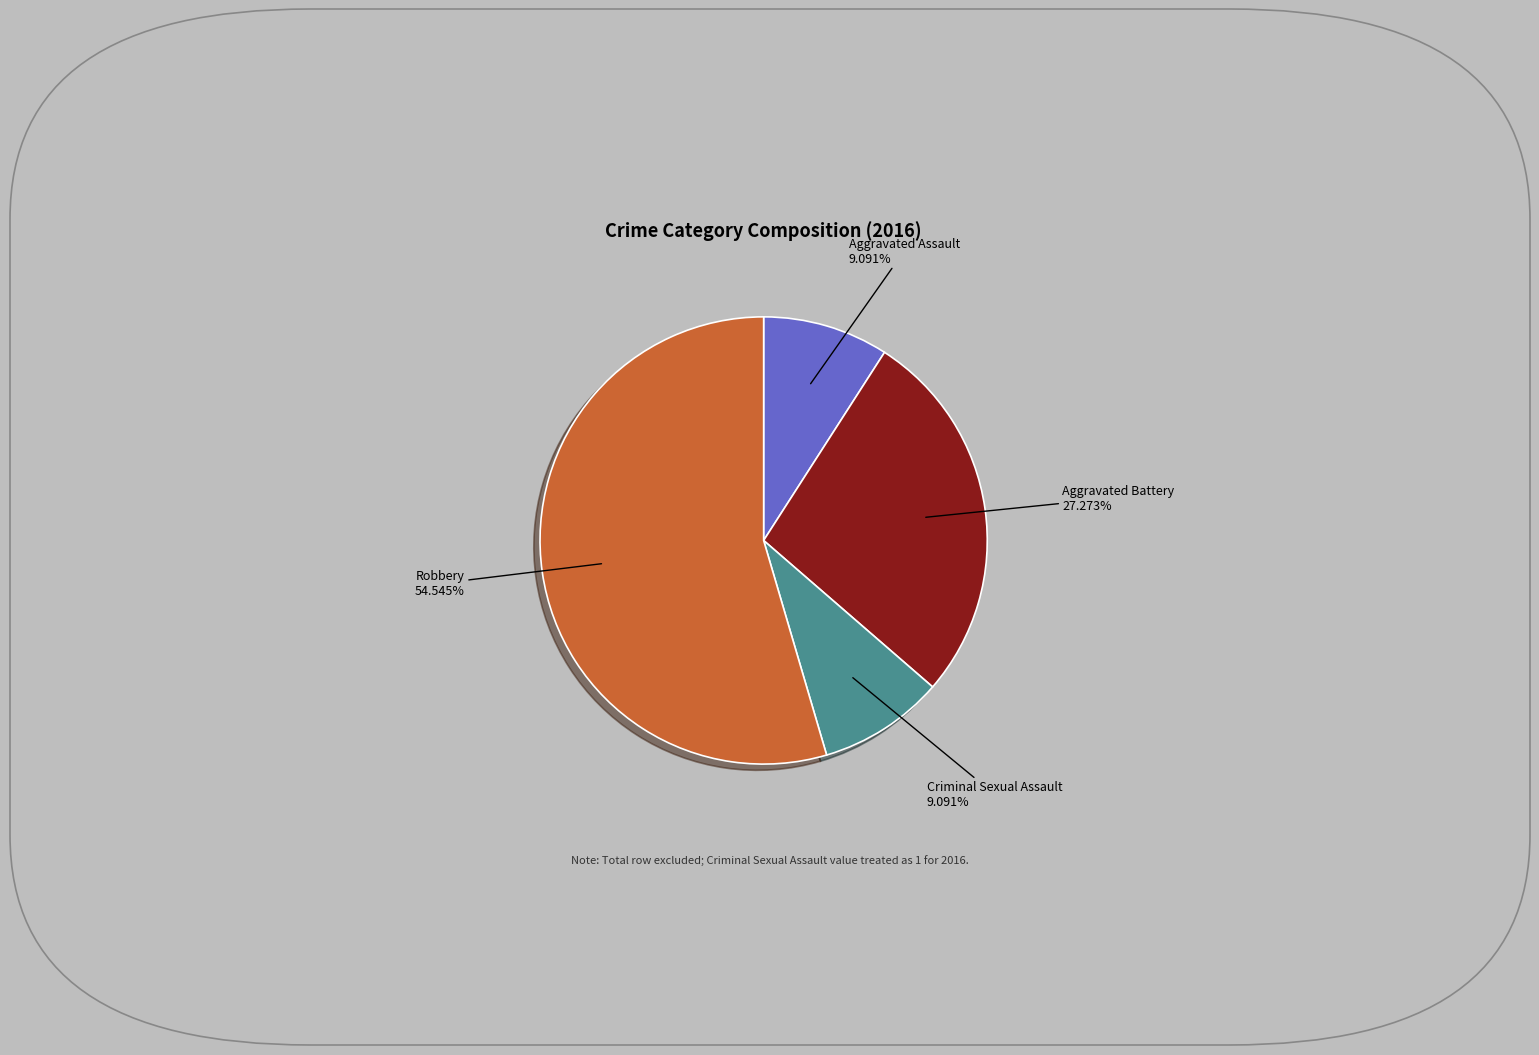

Is there a majority slice in this chart?

Yes